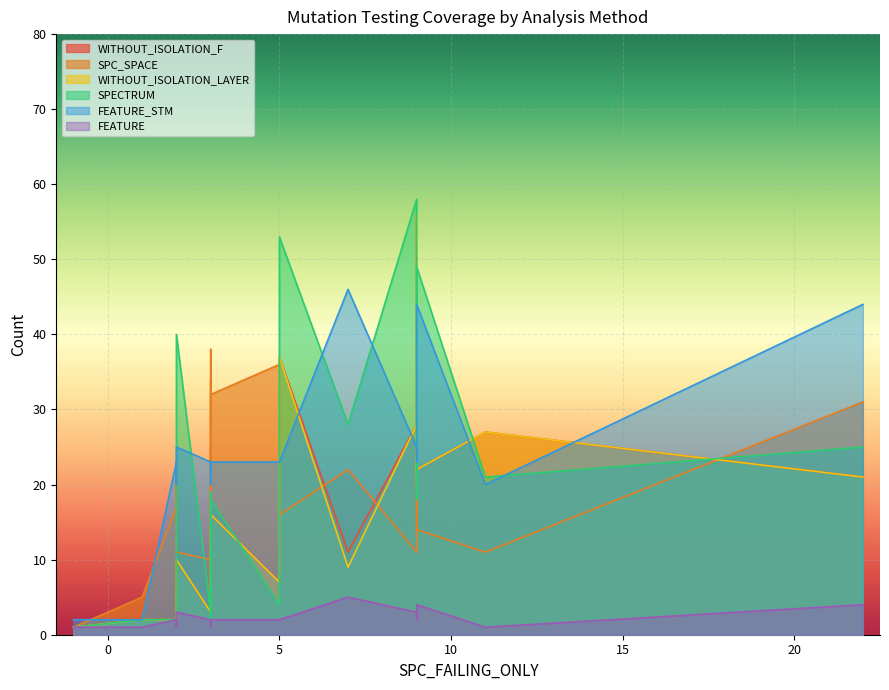

What is the sum of the SPECTRUM values at 5 and 3?

5